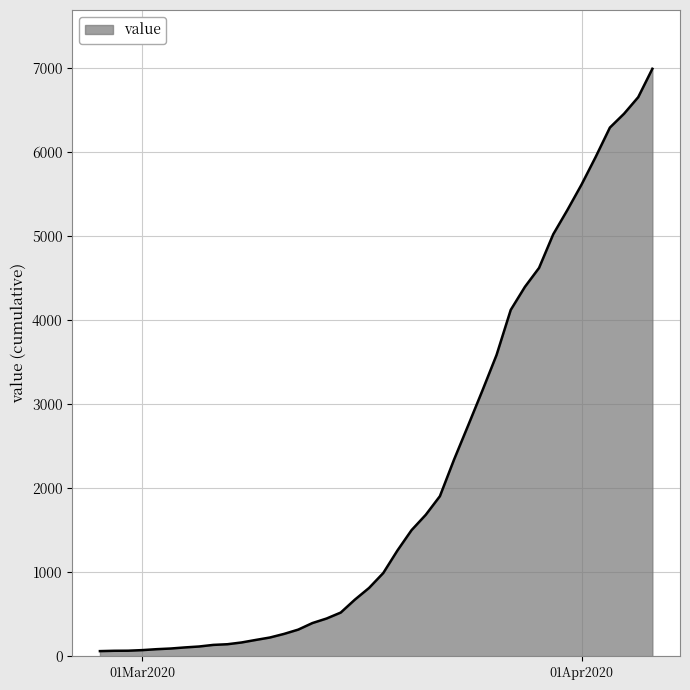

Does the chart display data point markers on the line(s)?

No